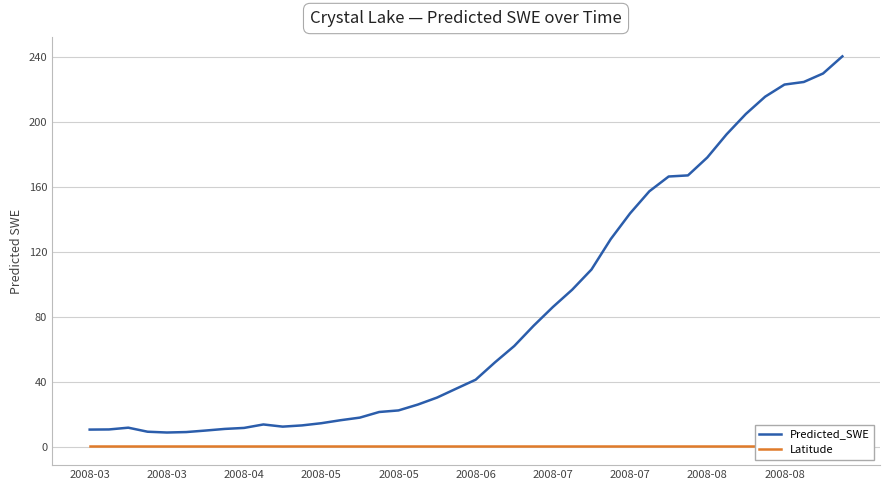

Reading left to right, extract all data points from this chart.

Predicted_SWE: 10.7	10.8	11.9	9.4	8.9	9.2	10.2	11.2	11.8	13.9	12.6	13.3	14.7	16.5	18.1	21.6	22.5	26.1	30.4	36.0	41.4	52.1	62.1	74.6	86.1	96.8	109.2	127.9	143.7	157.3	166.4	167.1	178.1	192.3	204.9	215.5	222.9	224.5	229.7	240.3
Latitude: 0.9	0.9	0.9	0.9	0.9	0.9	0.9	0.9	0.9	0.9	0.9	0.9	0.9	0.9	0.9	0.9	0.9	0.9	0.9	0.9	0.9	0.9	0.9	0.9	0.9	0.9	0.9	0.9	0.9	0.9	0.9	0.9	0.9	0.9	0.9	0.9	0.9	0.9	0.9	0.9